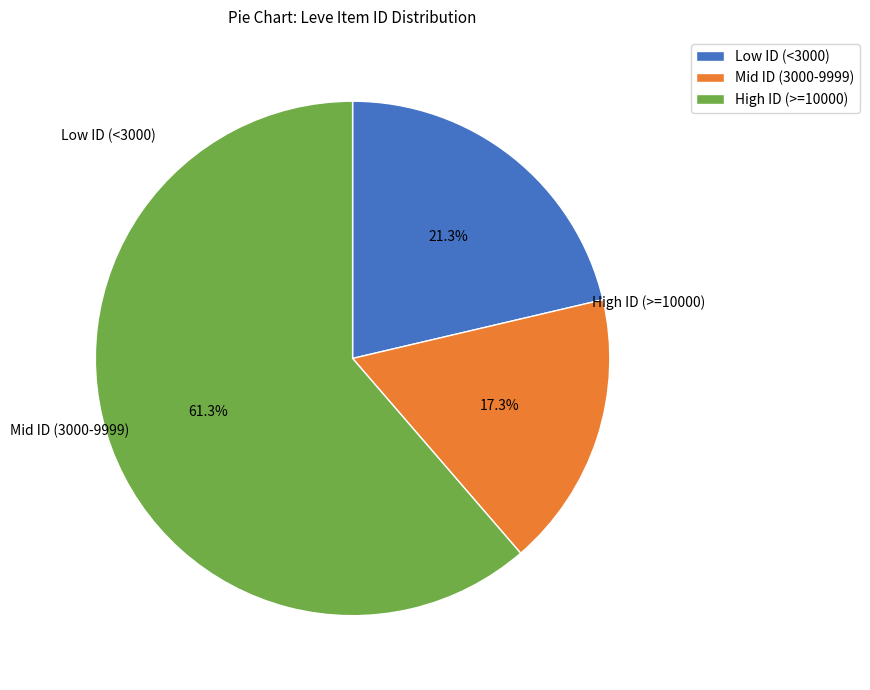

Do Mid ID (3000-9999) and High ID (>=10000) together represent more than half of the pie?

Yes